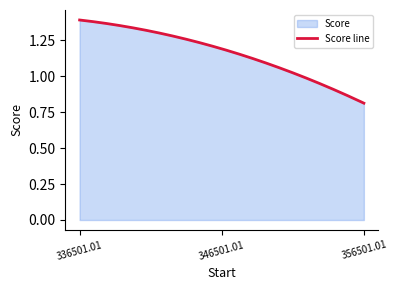

What is the difference between the maximum and minimum values?

0.6